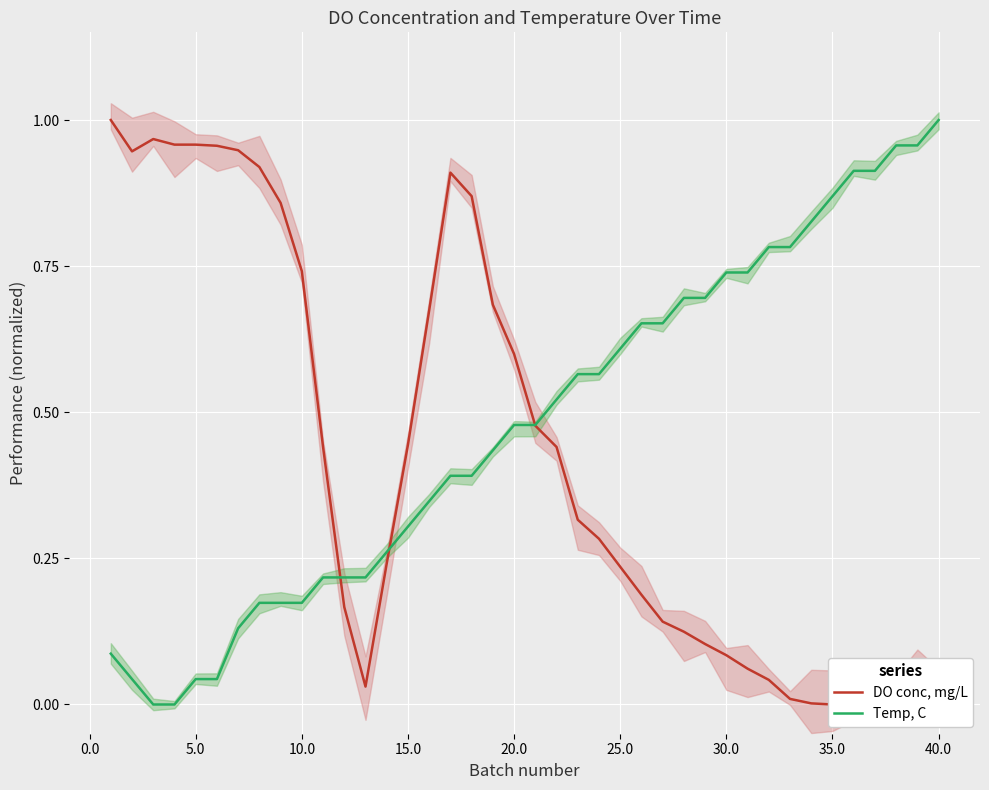

Rank the series by their average value, from lowest to highest.

DO conc, mg/L, Temp, C